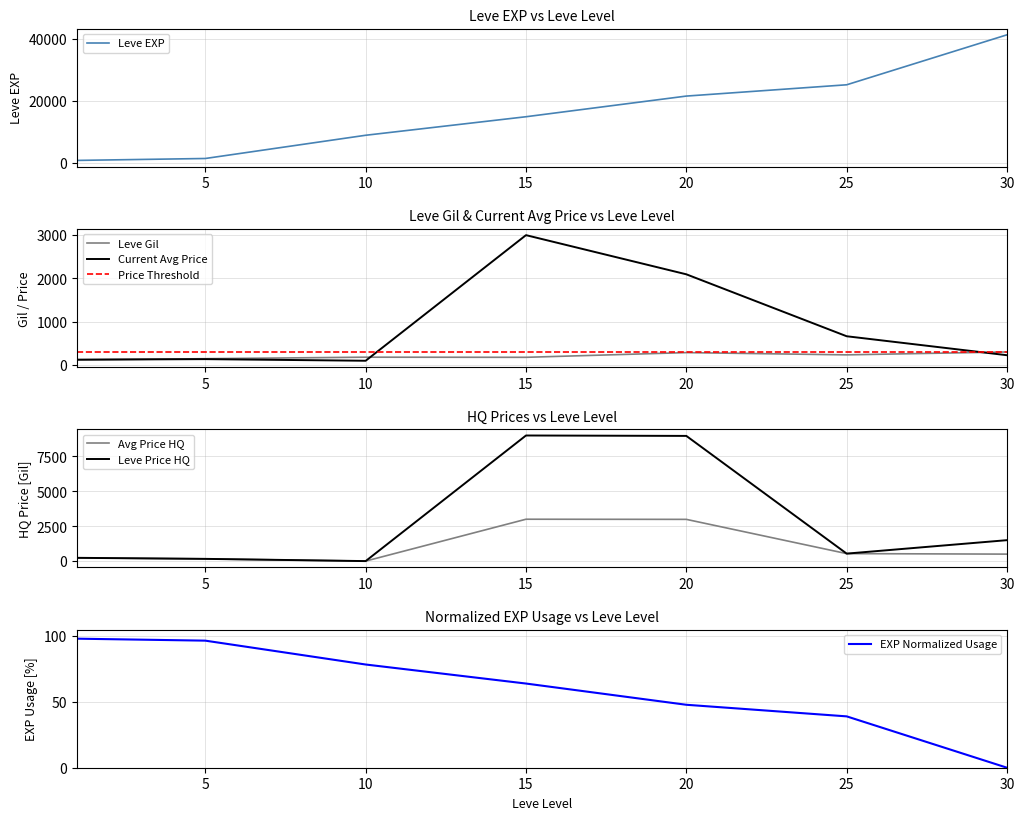

Is this an area chart (filled region under the line)?

No